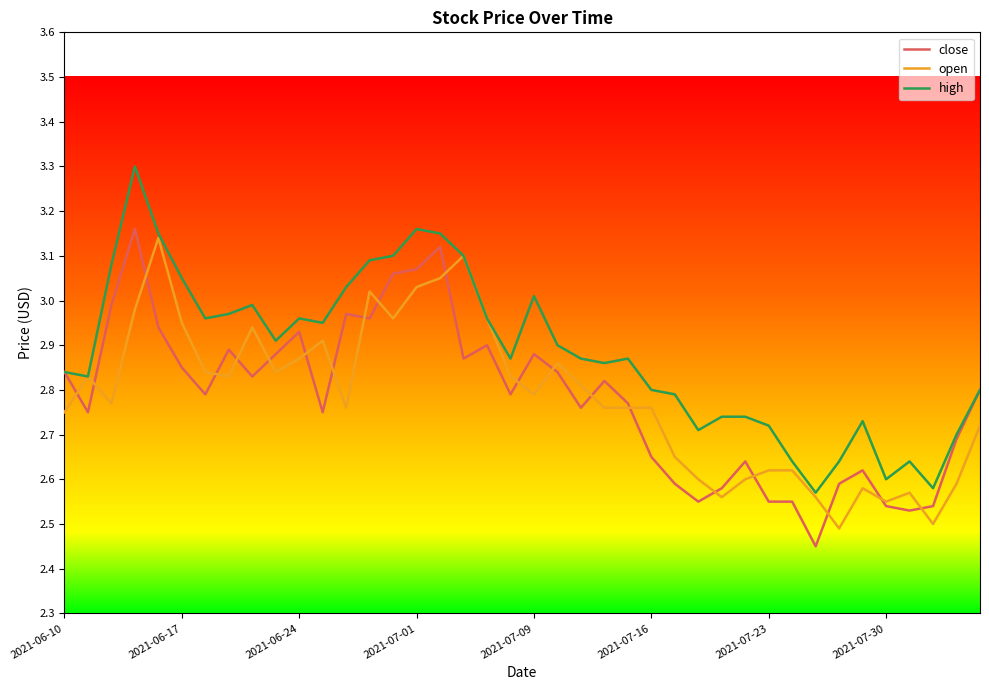

Which series has the largest total across all categories?

high